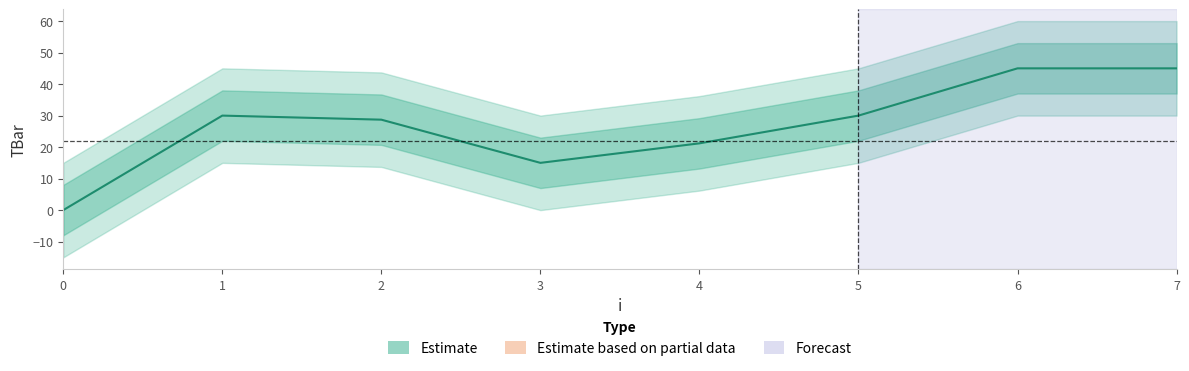

What is the difference between the second highest and minimum values?

45.0